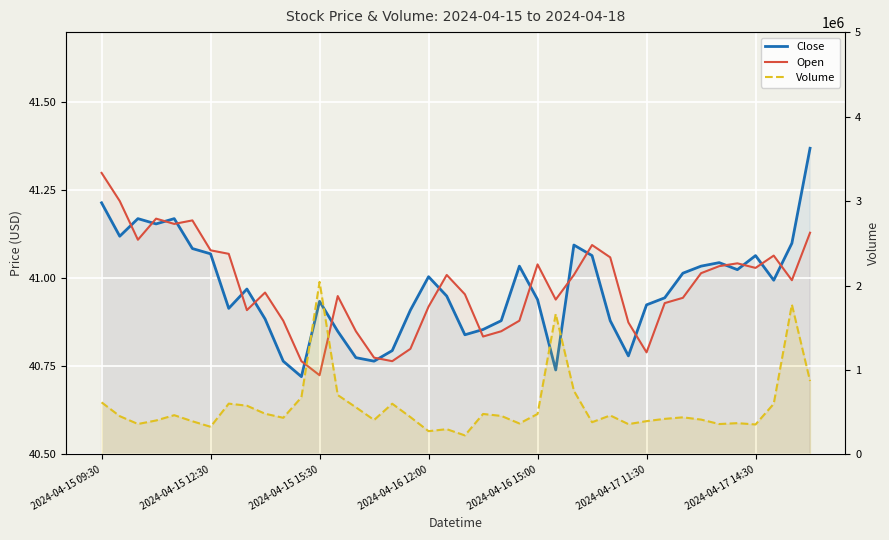

What are all the series names shown in the legend?

Close, Open, Volume